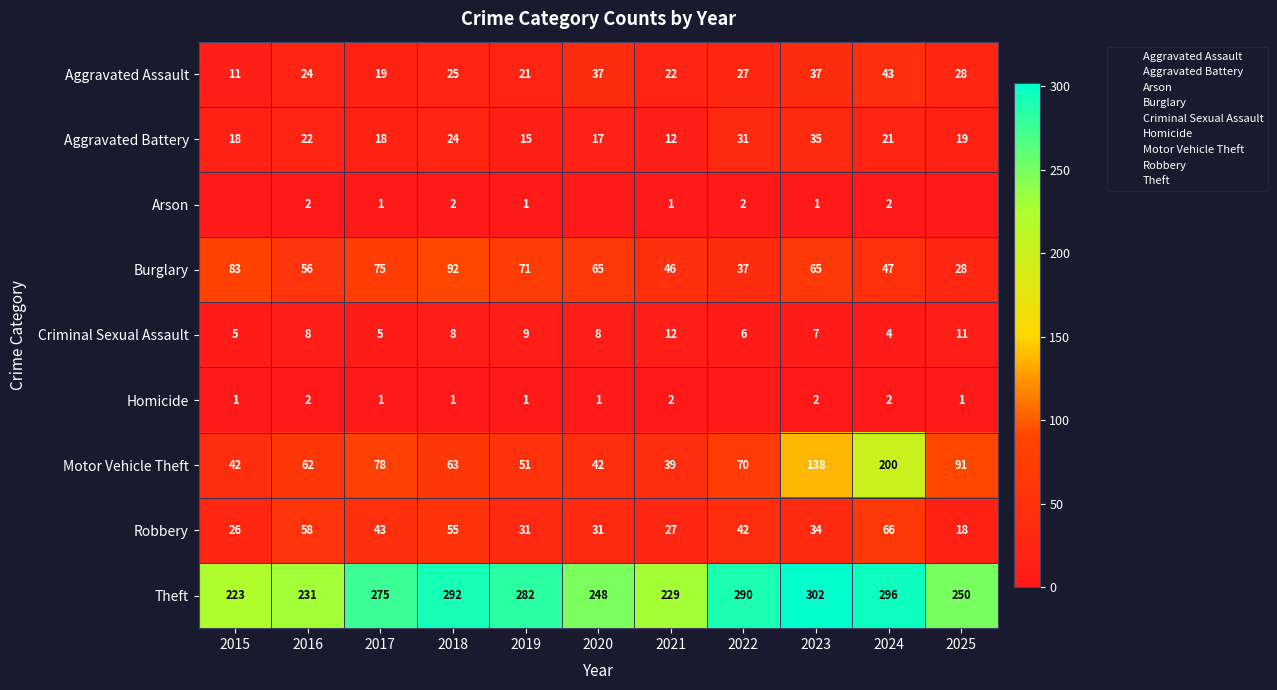

Which series changed the most between 2016 and 2023?

Motor Vehicle Theft